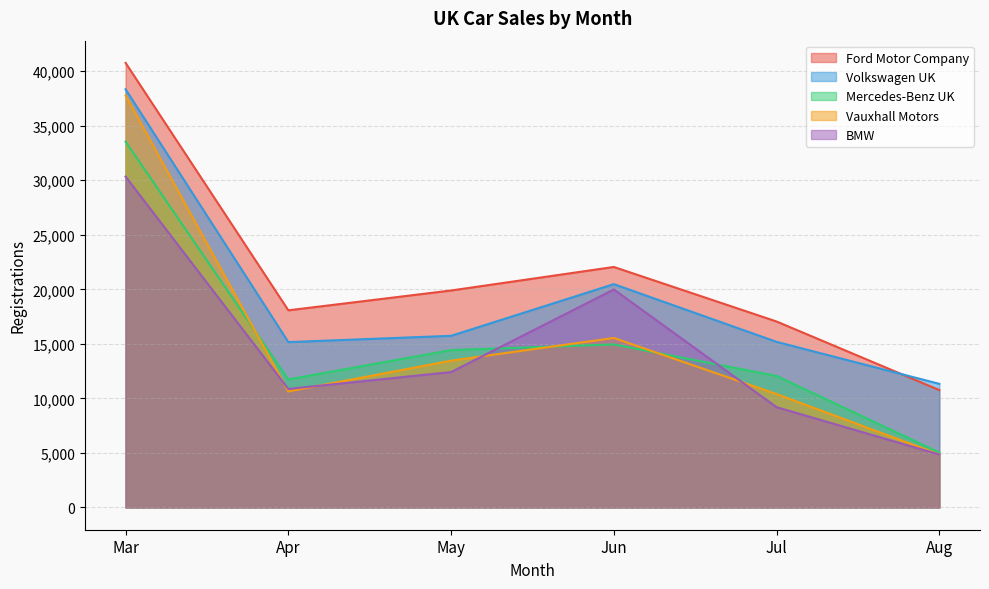

The BMW series shows 10868 at Apr. True or false?

True